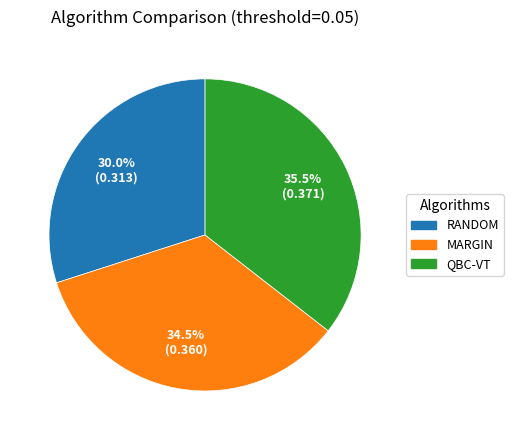

Which category has the smallest portion of the pie?

RANDOM